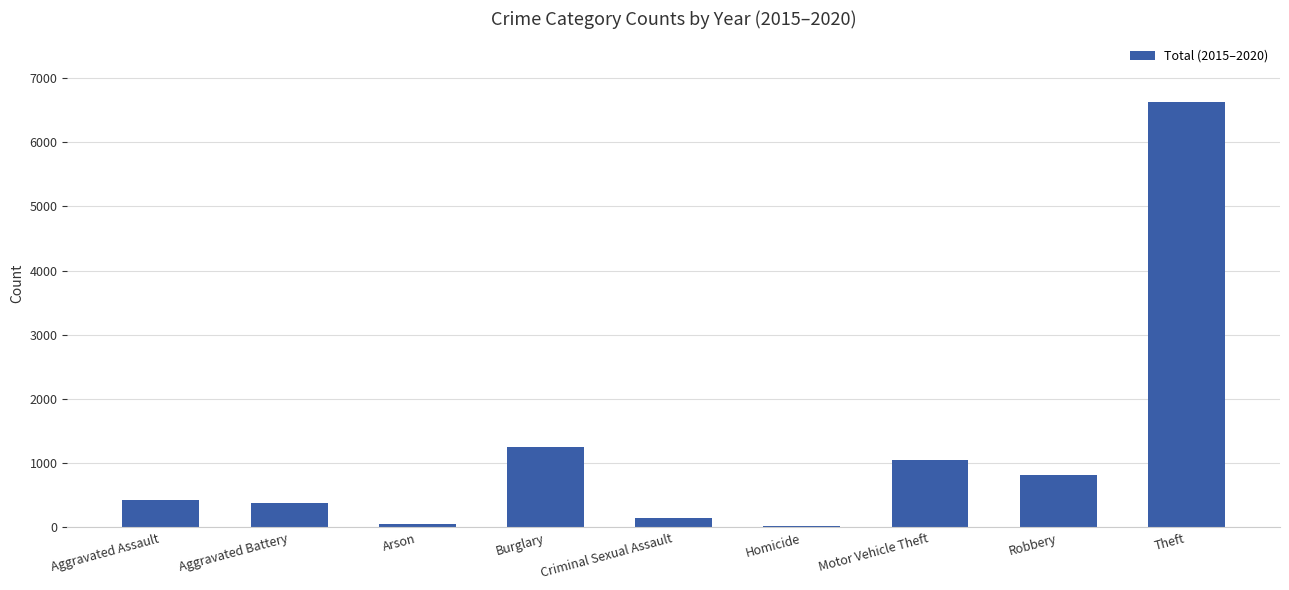

The value at Aggravated Assault is 422. True or false?

True